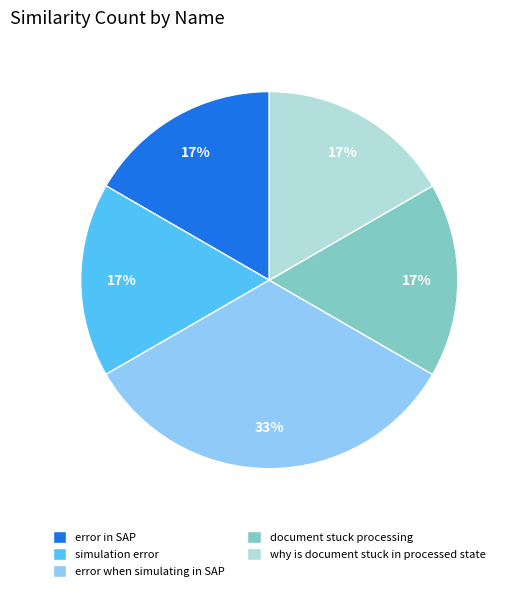

Combined, do error in SAP and why is document stuck in processed state account for over 50%?

No